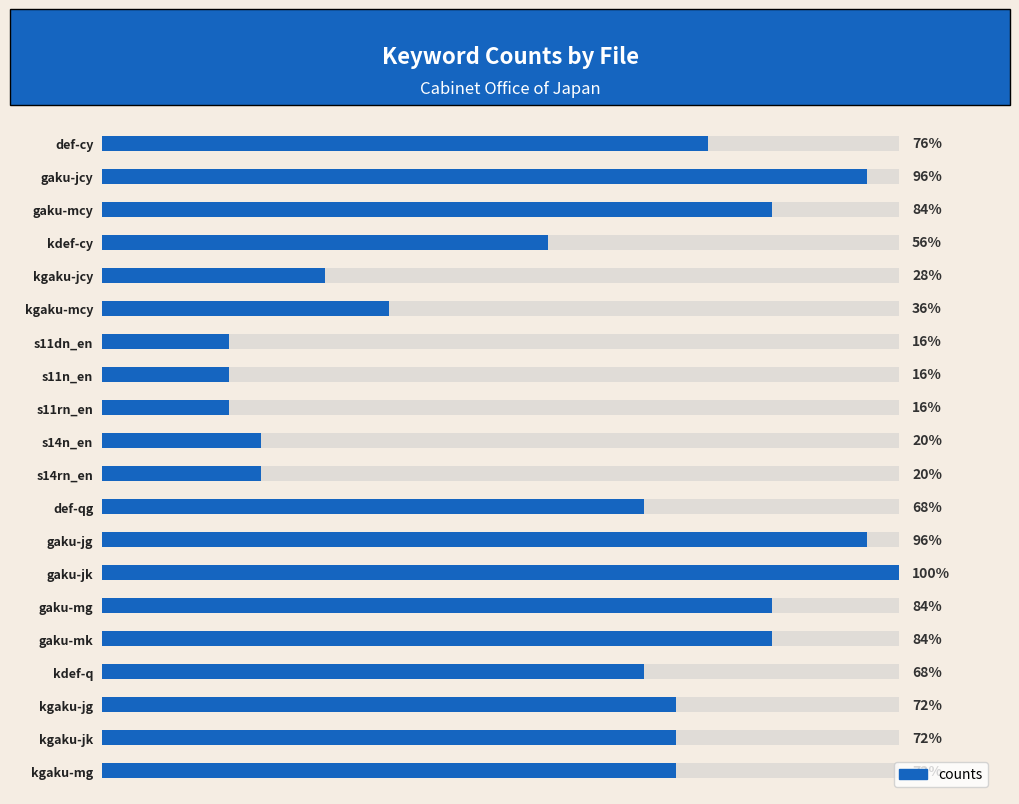

Does the chart contain stacked bars?

No